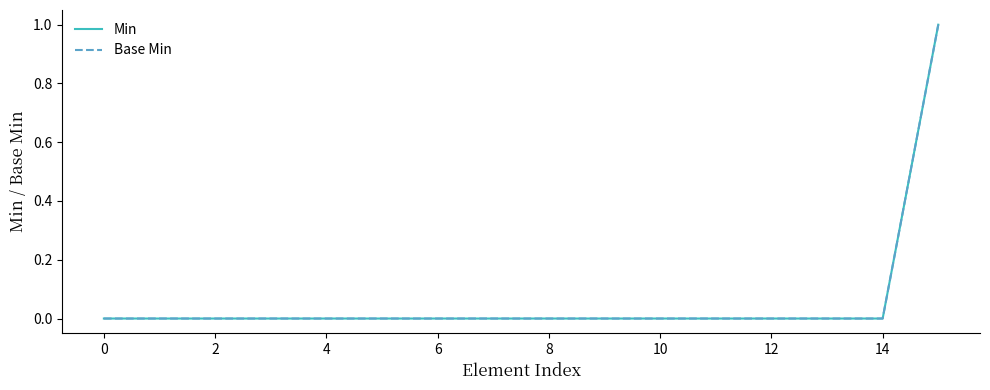

True or false: Min and Base Min intersect in this chart.

False